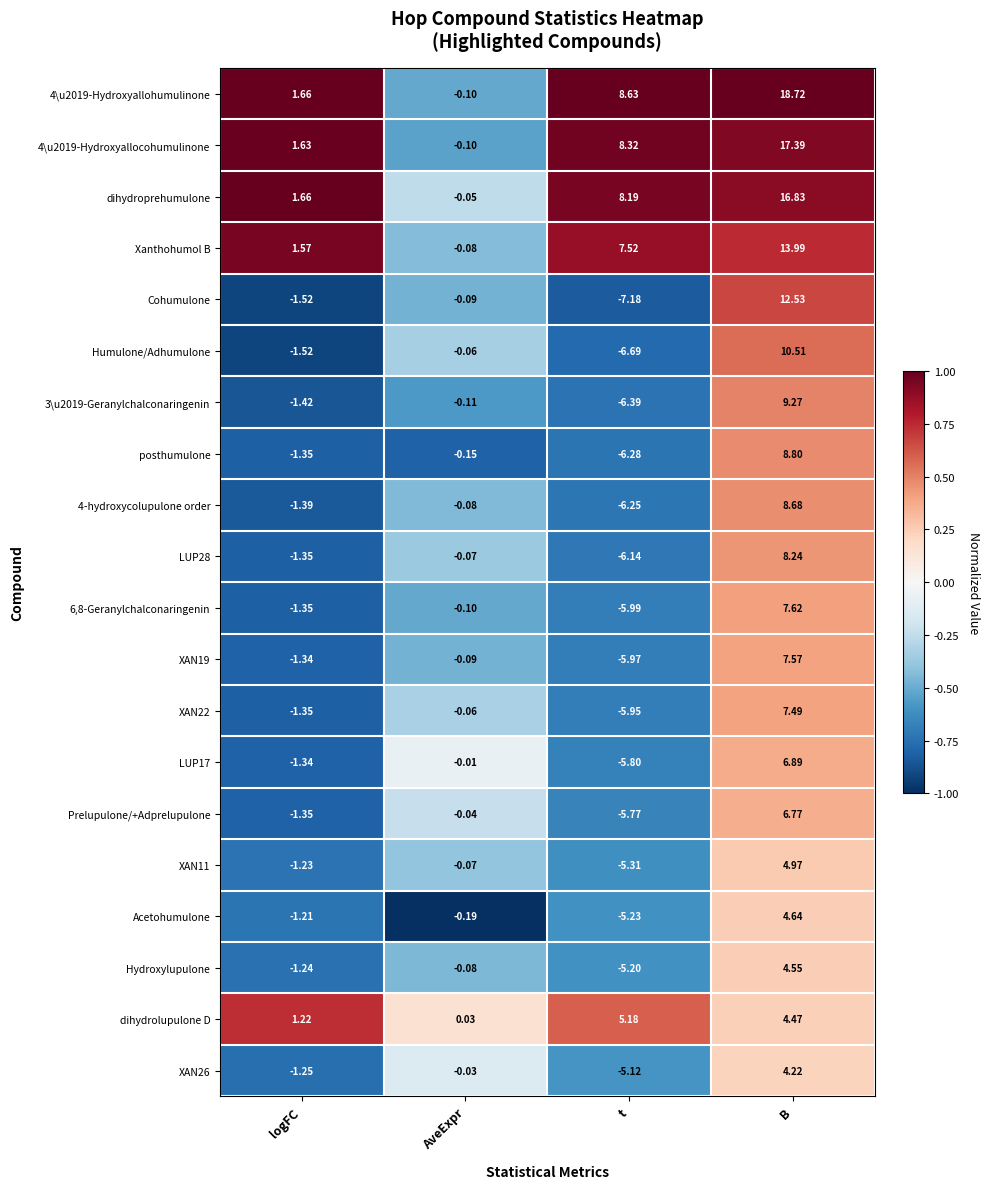

Which series changed the most between AveExpr and t?

4\u2019-Hydroxyallohumulinone